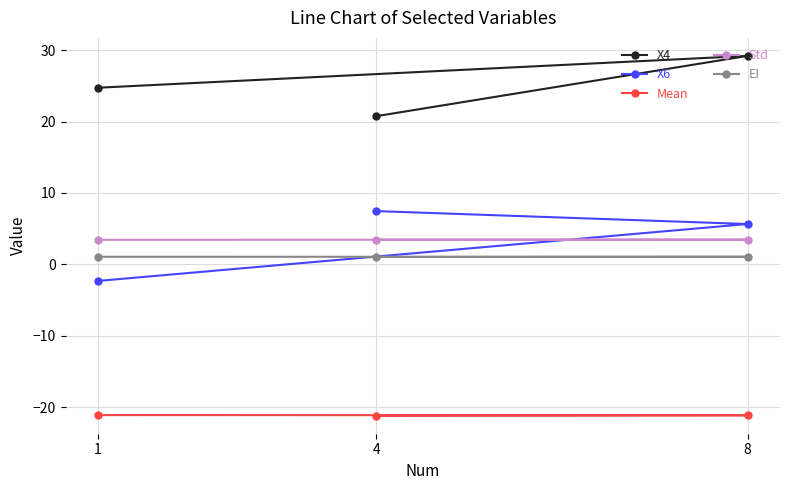

What is the spread (max minus min) of values at 1?

45.8